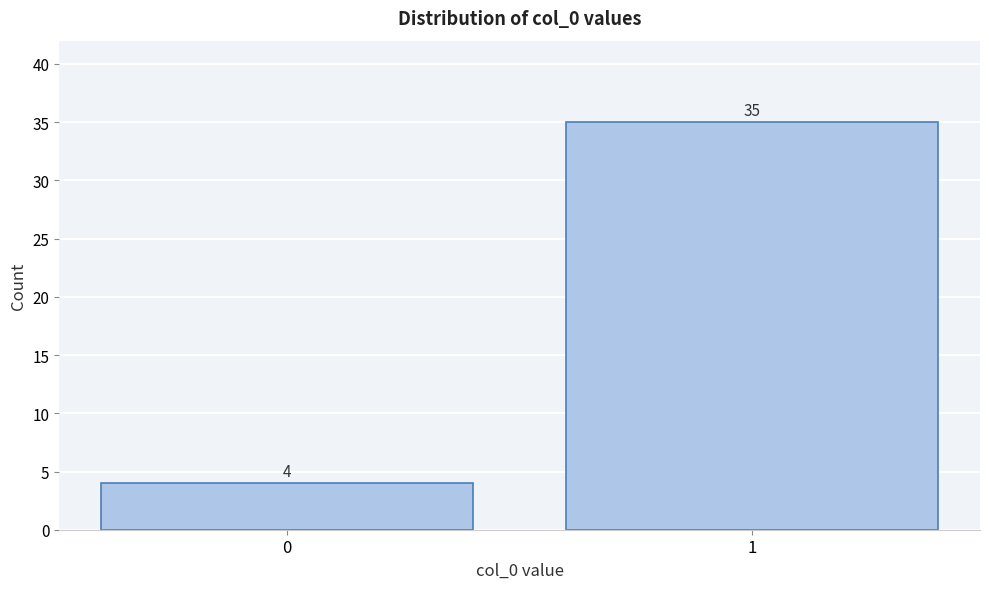

Reading left to right, extract all data points from this chart.

4	35